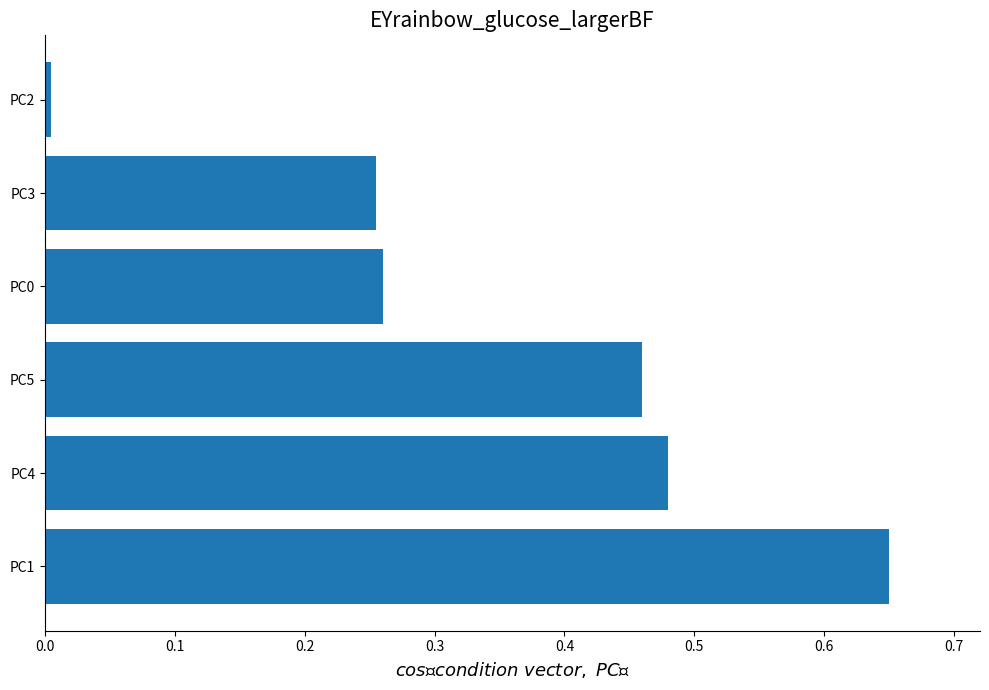

Does the chart contain any negative values?

No